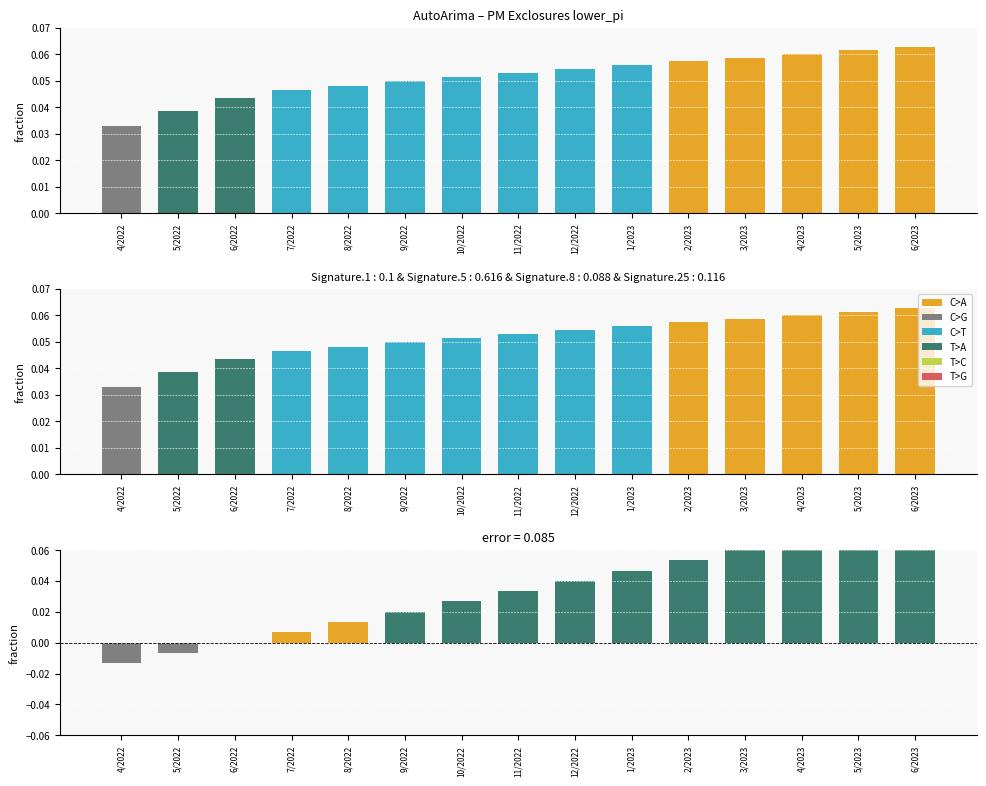

What is the total value across all series at 11/2022?

0.1